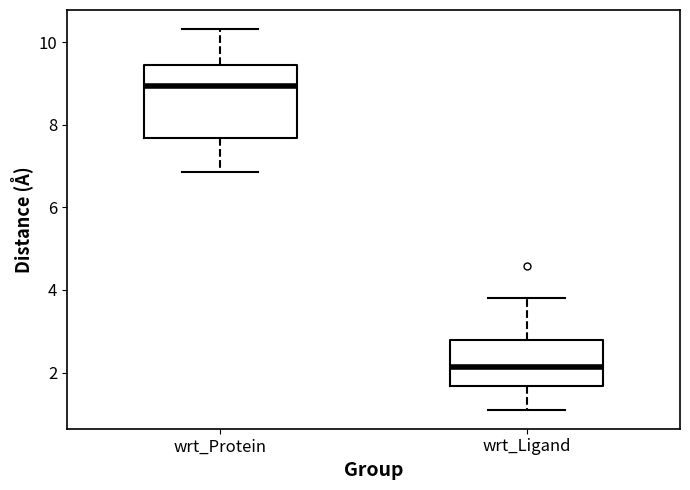

Which box's median line is the lowest?

wrt_Ligand